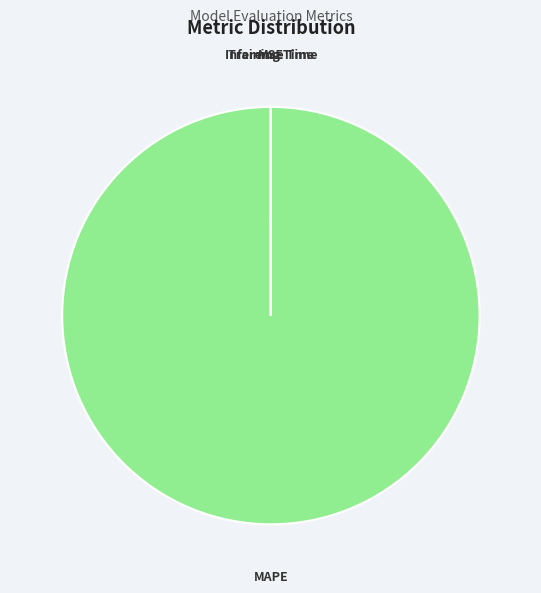

What is the largest slice in the pie chart?

MAPE